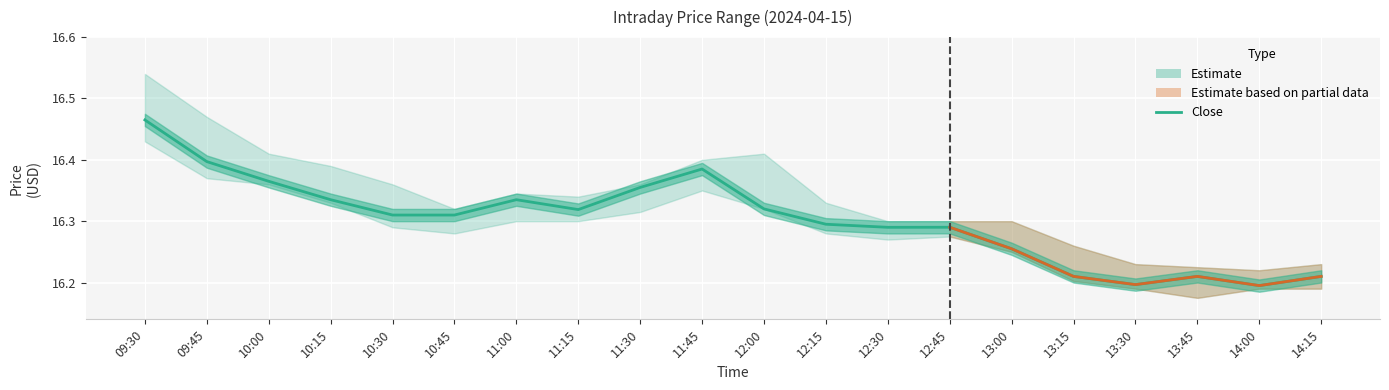

How many interior local peaks (higher than both neighbors) does the data have?

4